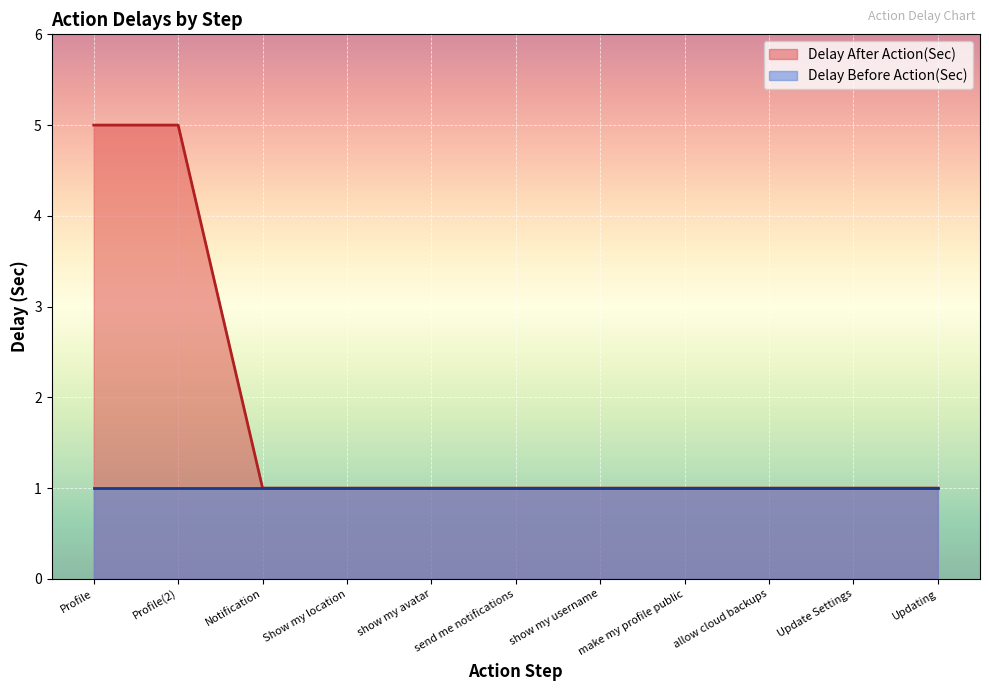

Rank the categories by value from highest to lowest.

Profile, Profile(2), Notification, Show my location, show my avatar, send me notifications, show my username, make my profile public, allow cloud backups, Update Settings, Updating